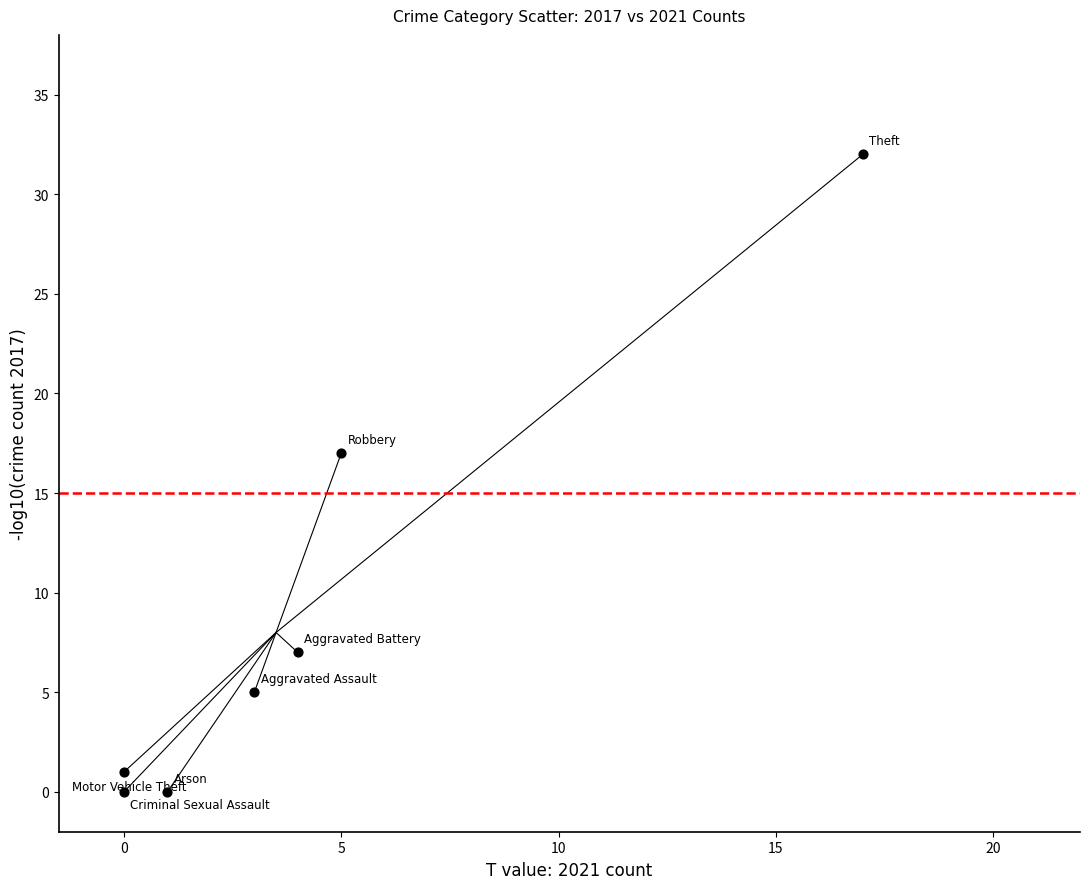

What is the range of Y values (max minus min)?

32